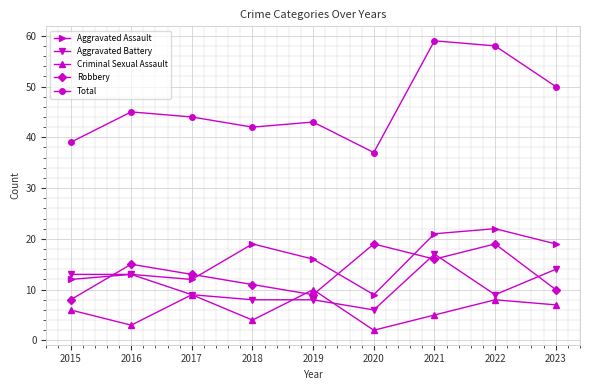

How many data points does each series have?

9